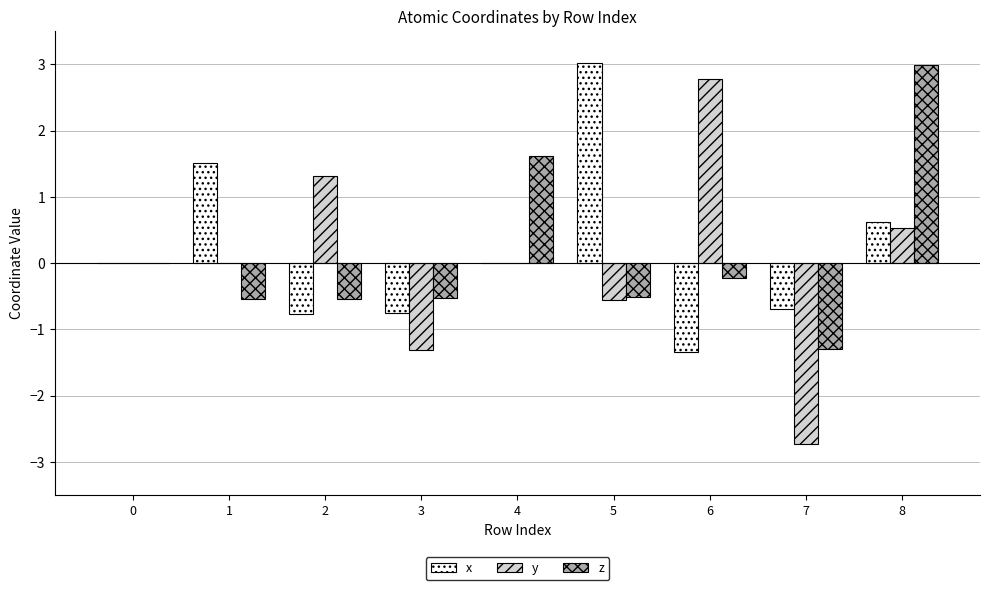

What is the greatest value displayed?

3.0